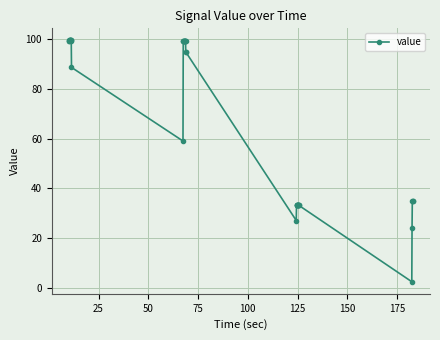

What is the difference between the second highest and second lowest values?

75.7